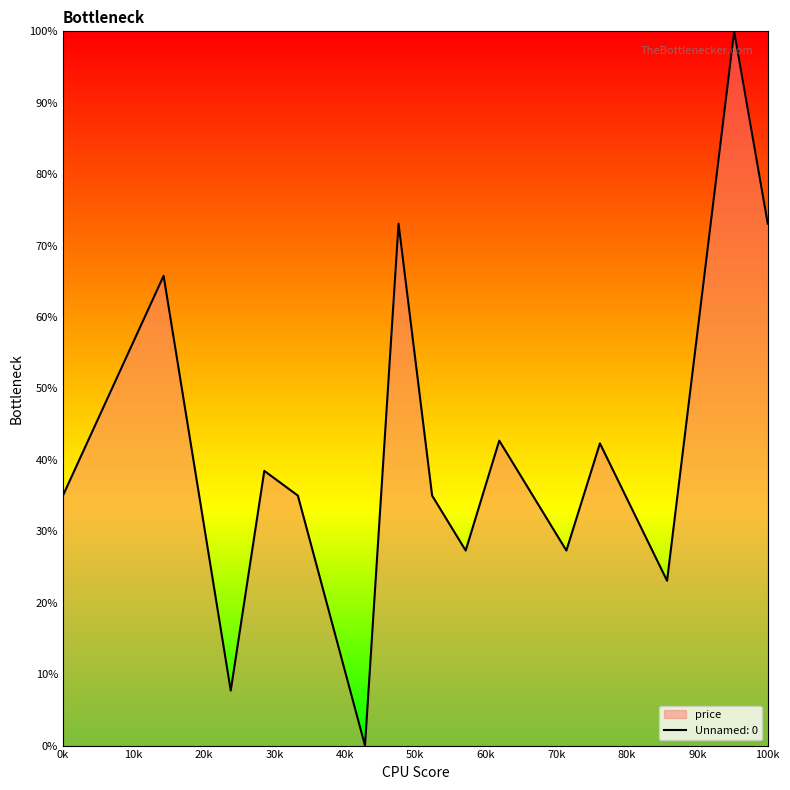

What is the value of the 3rd point from the left?

7.7